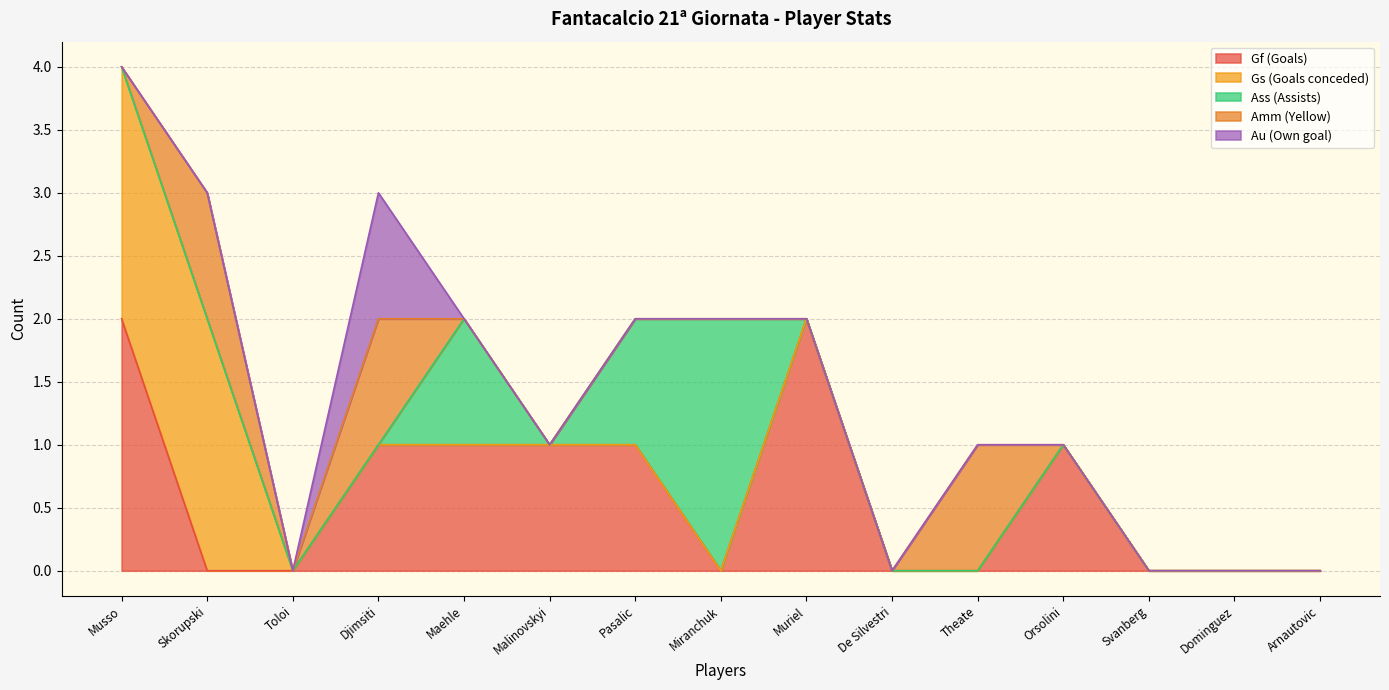

Count the number of categories in the chart.

15